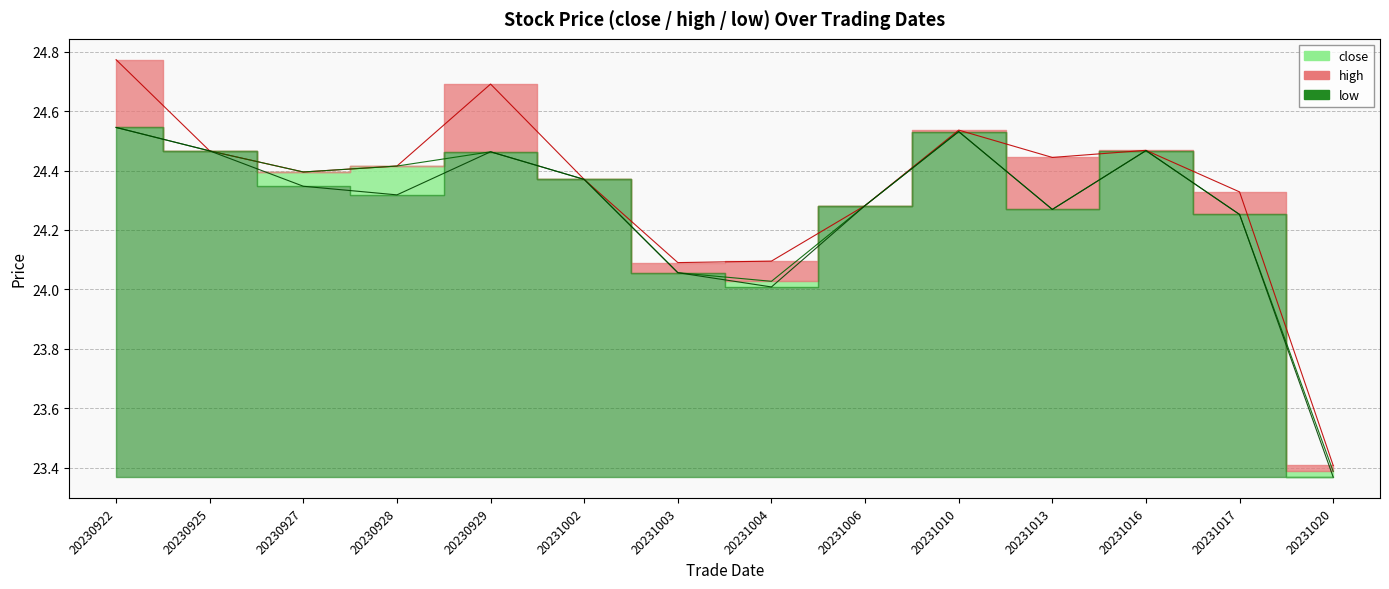

At which label does close reach its minimum?

20231020